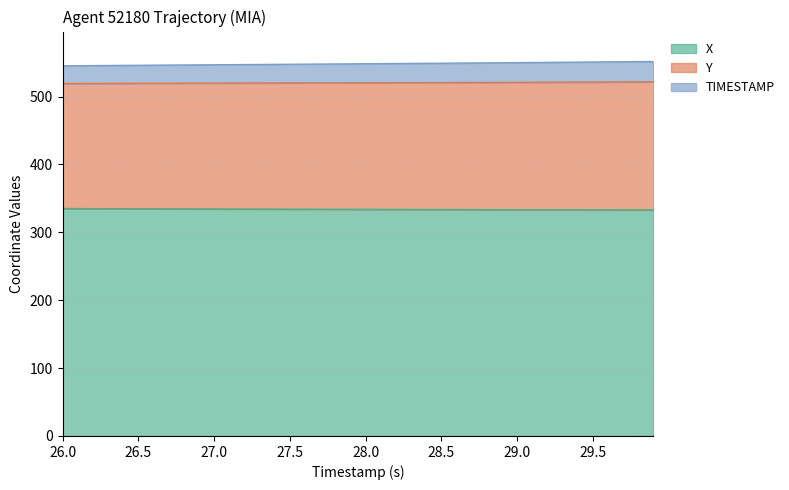

True or false: Y and TIMESTAMP cross at least once.

False